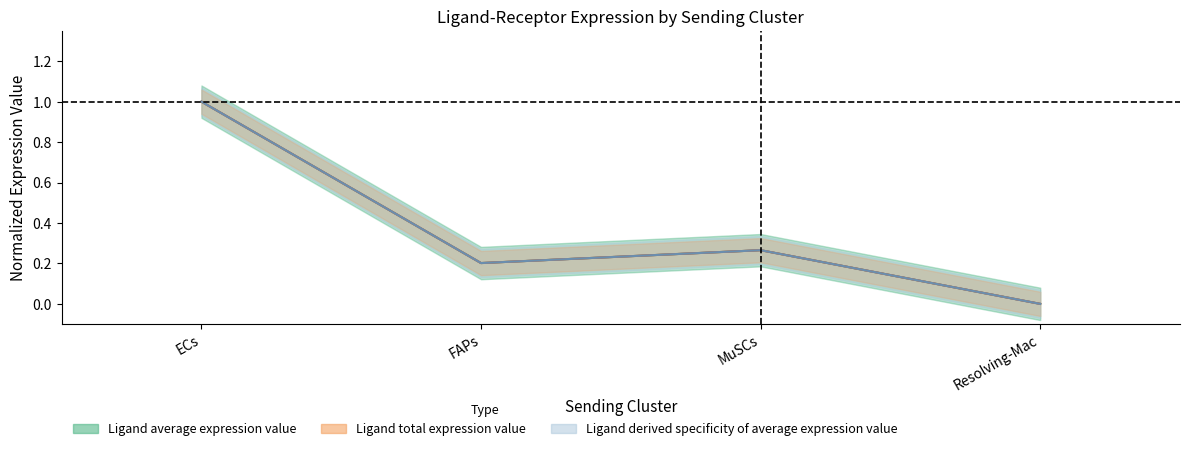

Is it true that Ligand average expression value equals 1.0 at ECs?

True